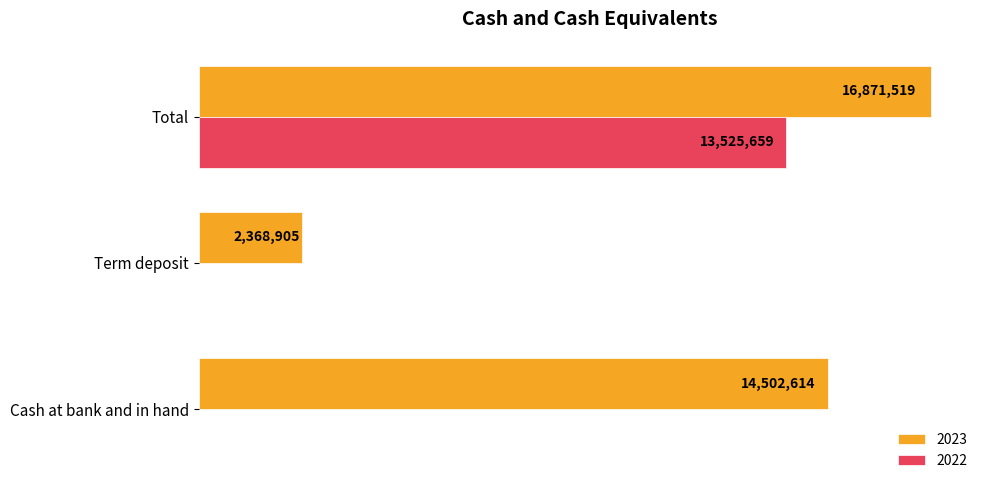

What are all the series names shown in the legend?

2023, 2022